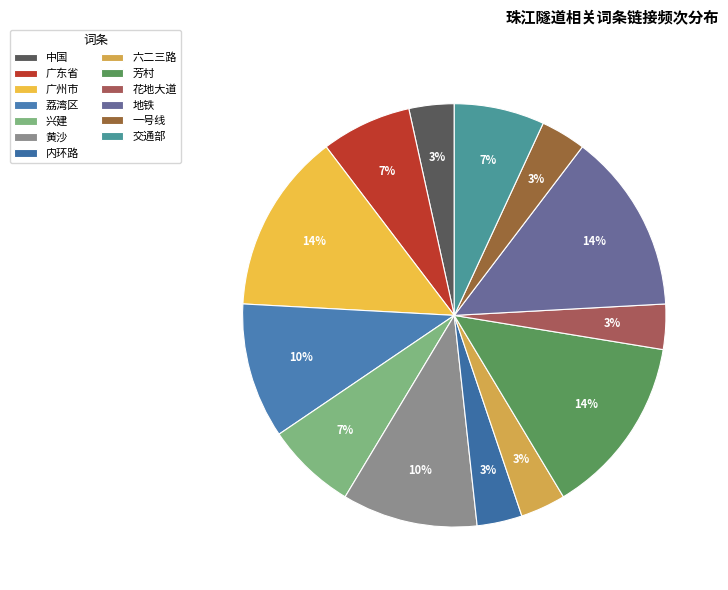

To the nearest percent, what portion does 一号线 represent?

3%